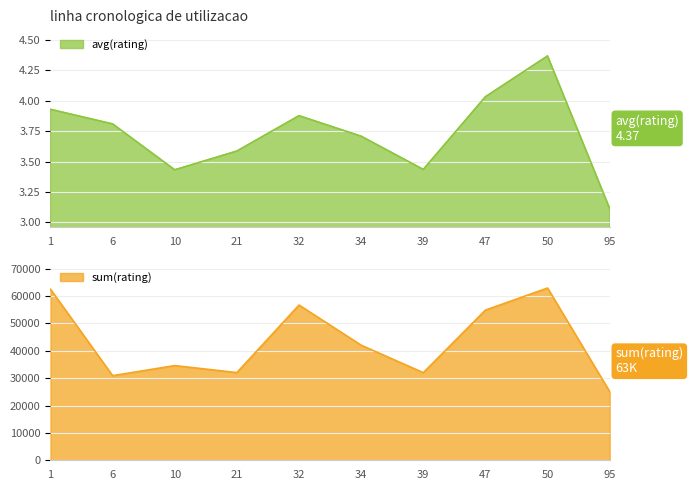

How many values in the sum(rating) series exceed 42030?

4